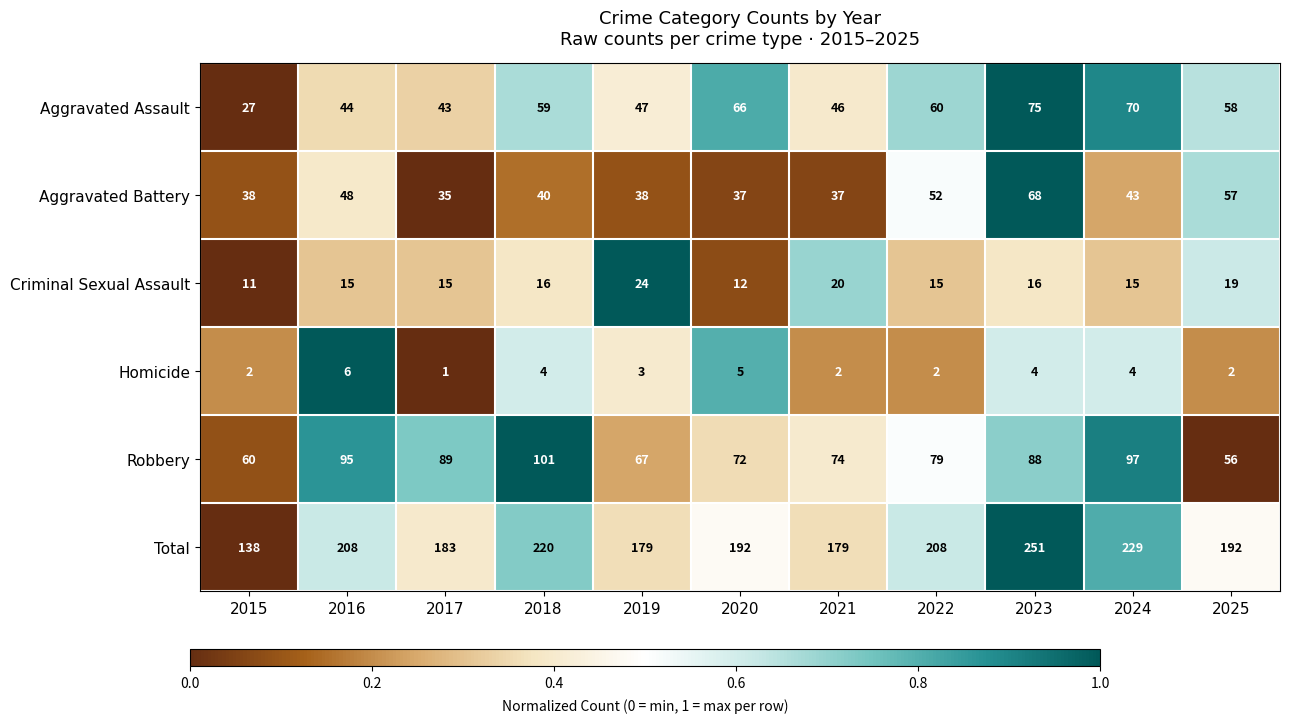

What is the difference between the highest and lowest values at 2024?

225